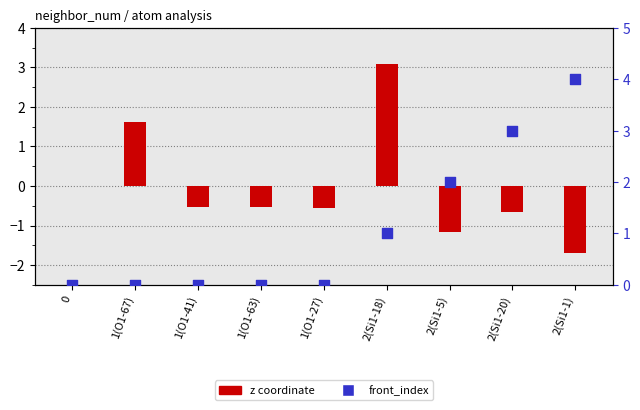

Is the value of front_index at 2(Si1-5) greater than the value of z coordinate at 2(Si1-18)?

No